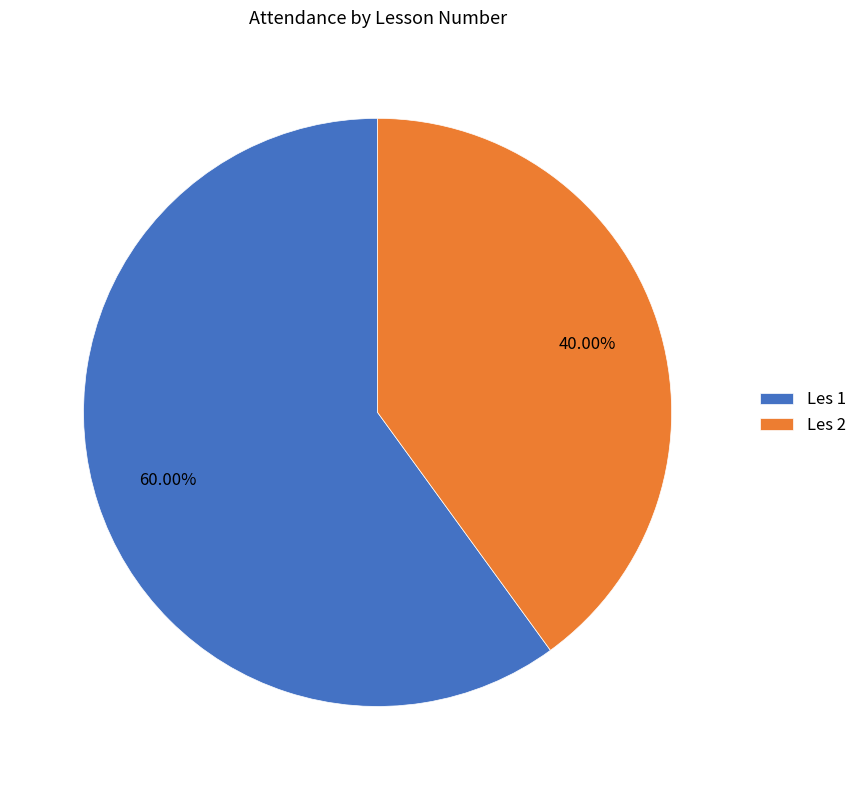

Count the number of slices in the pie.

2